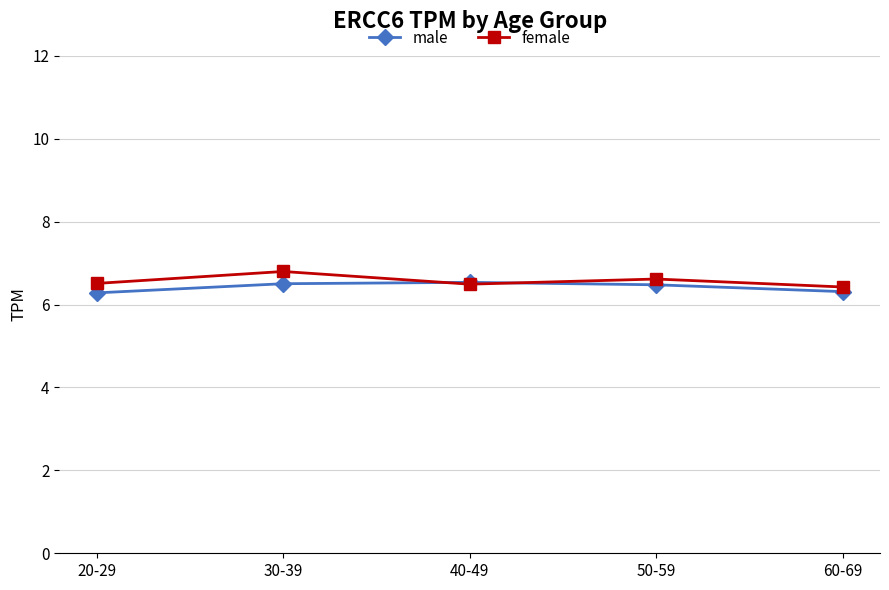

At which category does female reach its first local valley?

40-49